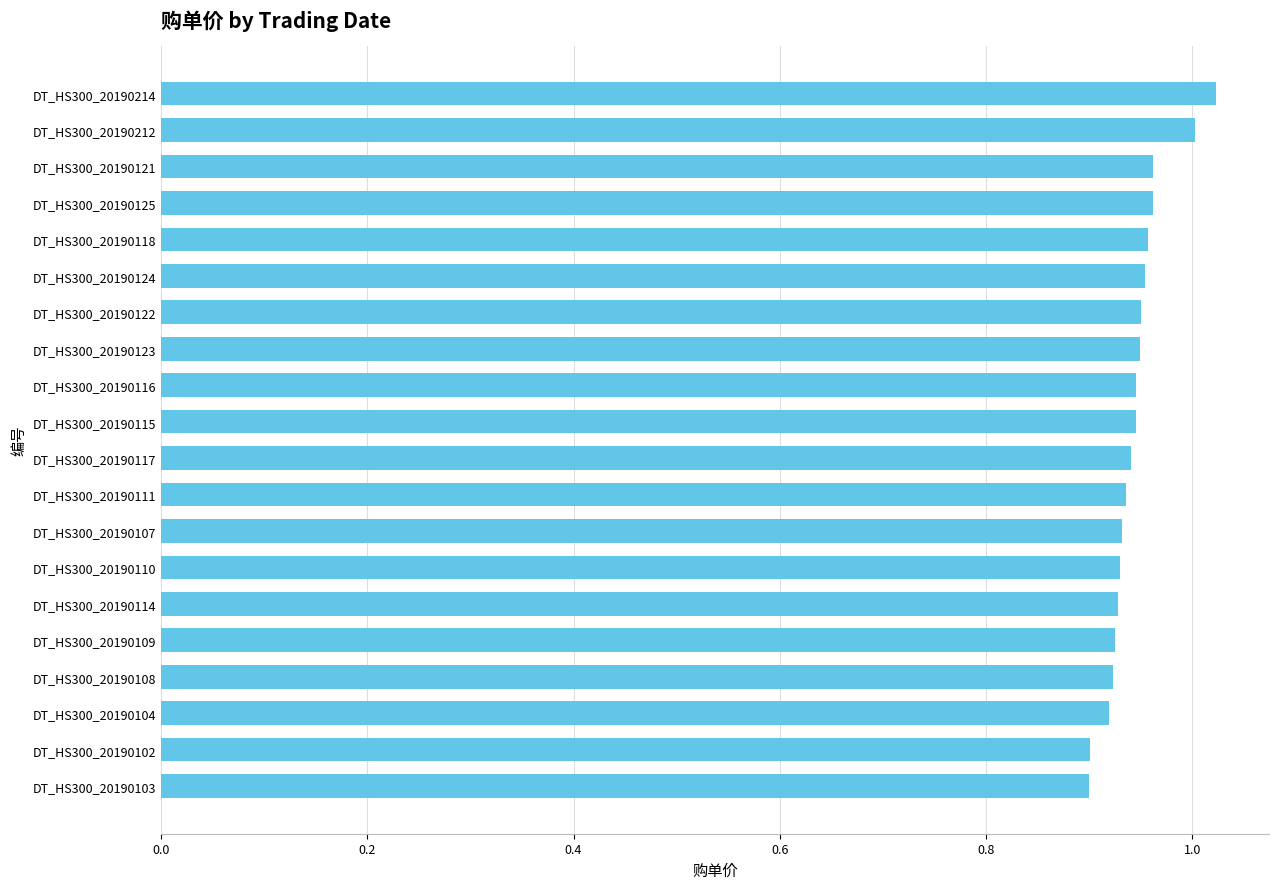

What is the label of the 5th bar from the top?

DT_HS300_20190118